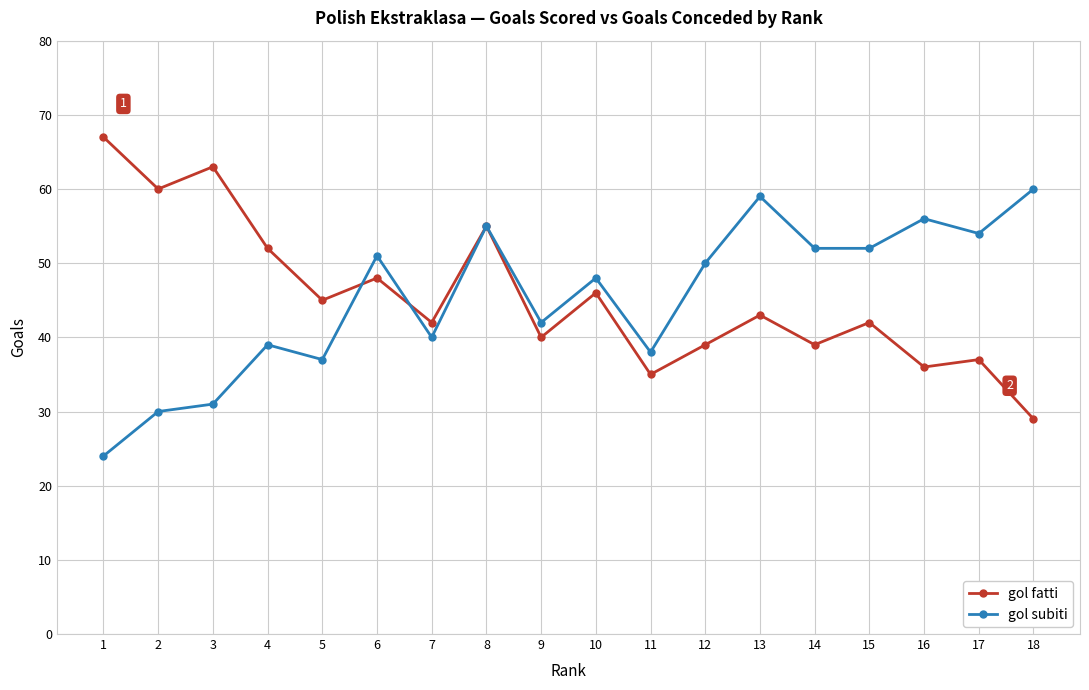

What is the smallest value displayed?

24